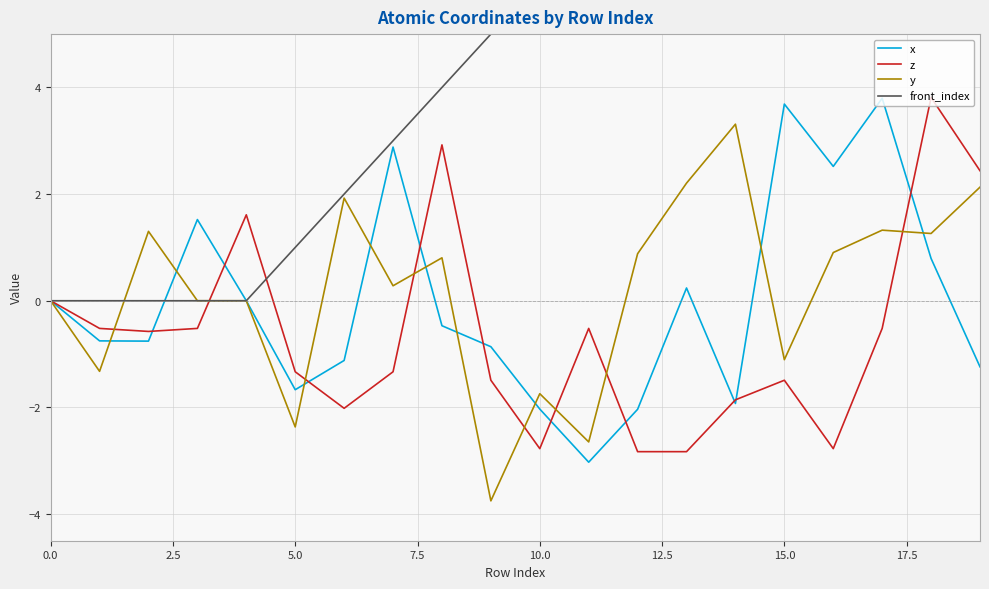

Is the value of z at 13 greater than the value of front_index at 11?

No